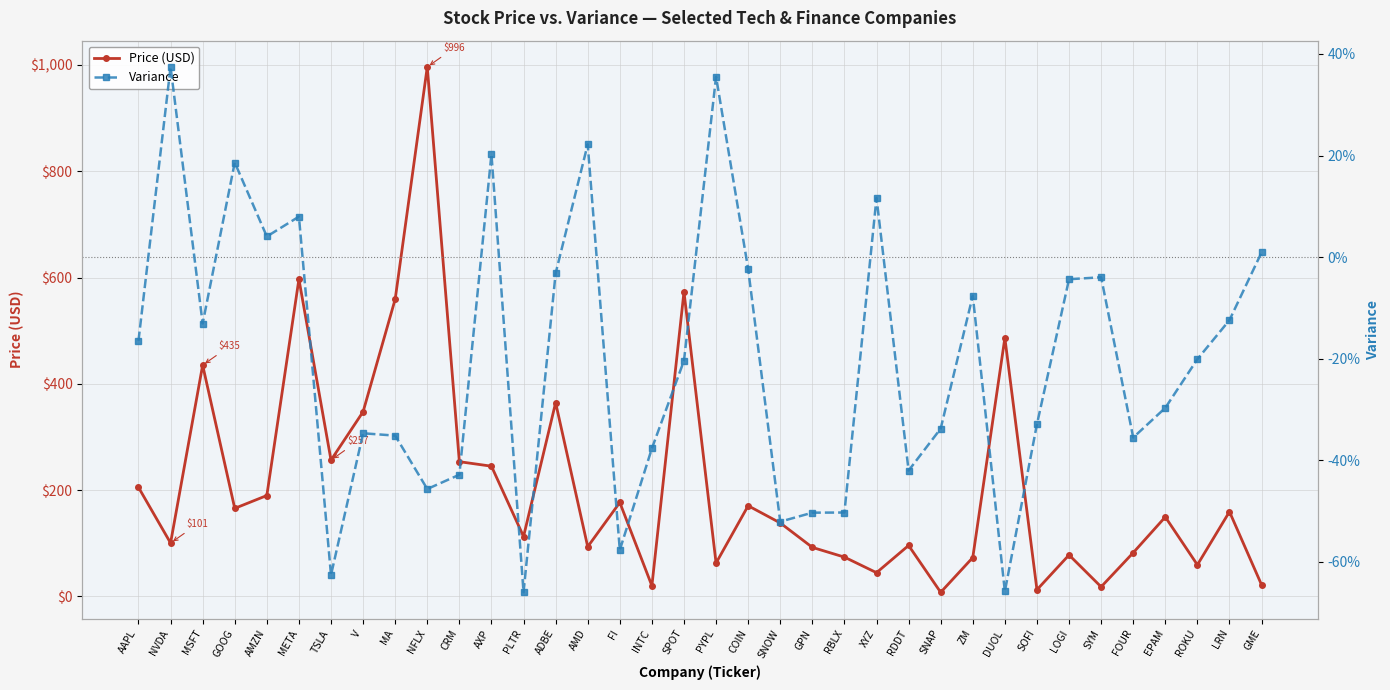

How many values in the Variance series are below 0?

27